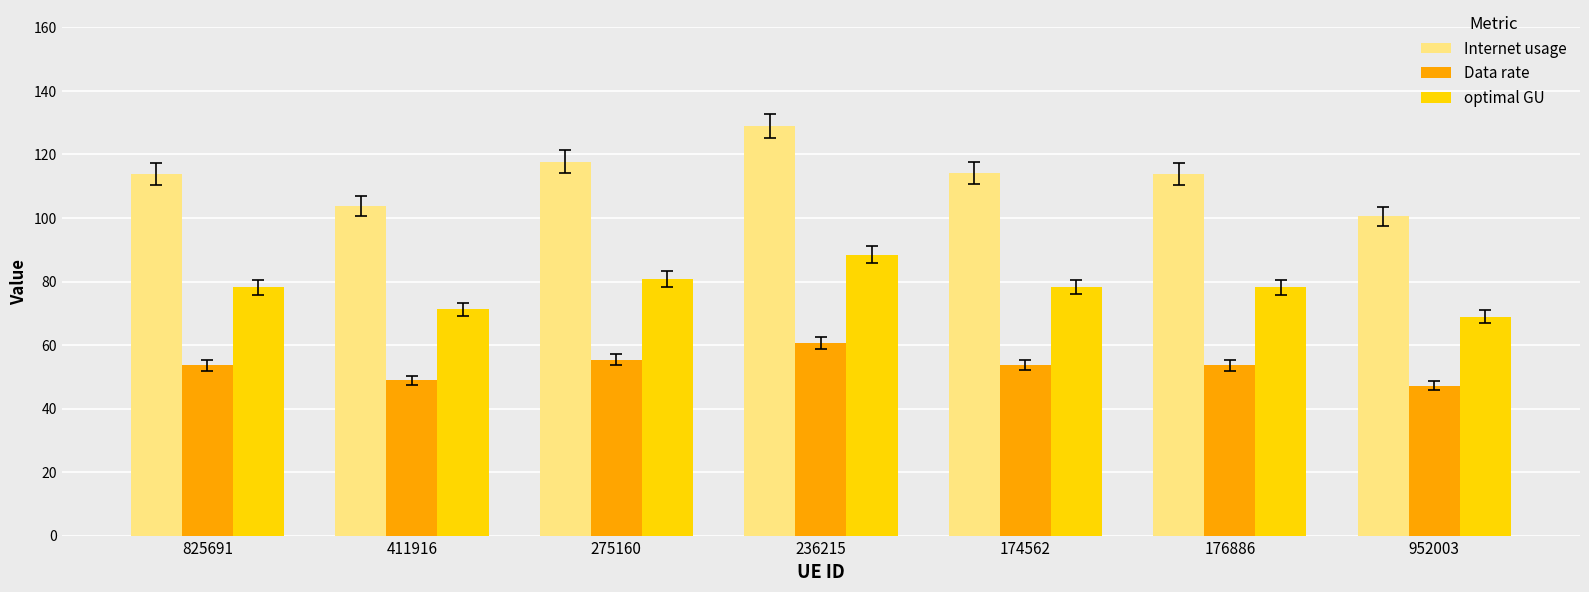

Is it true that Data rate equals 55.4 at 275160?

True